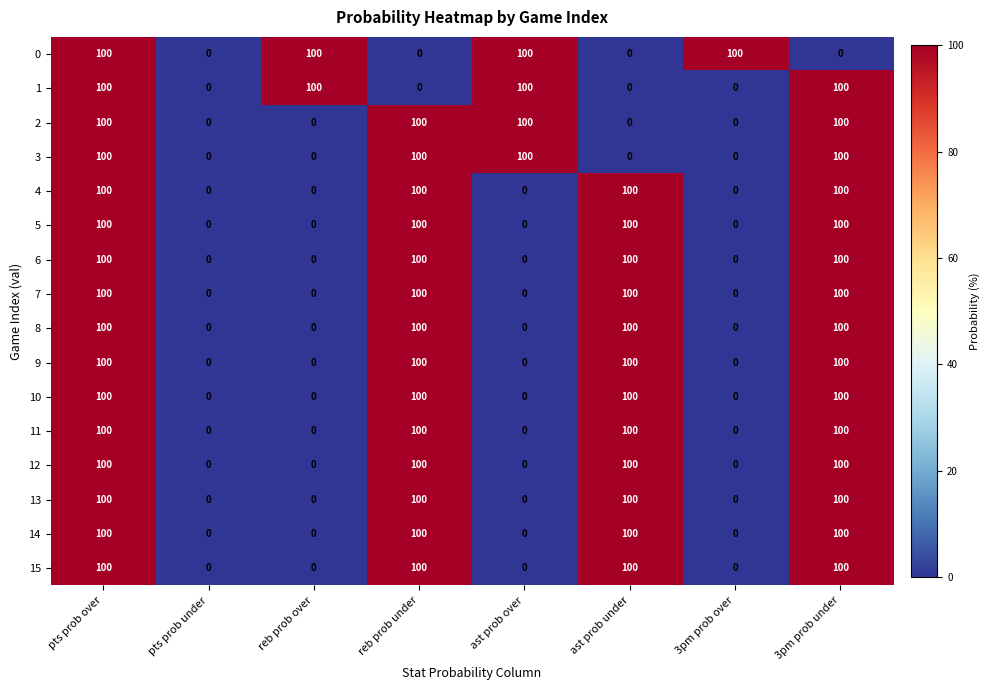

The 11 series shows 0 at reb prob over. True or false?

True